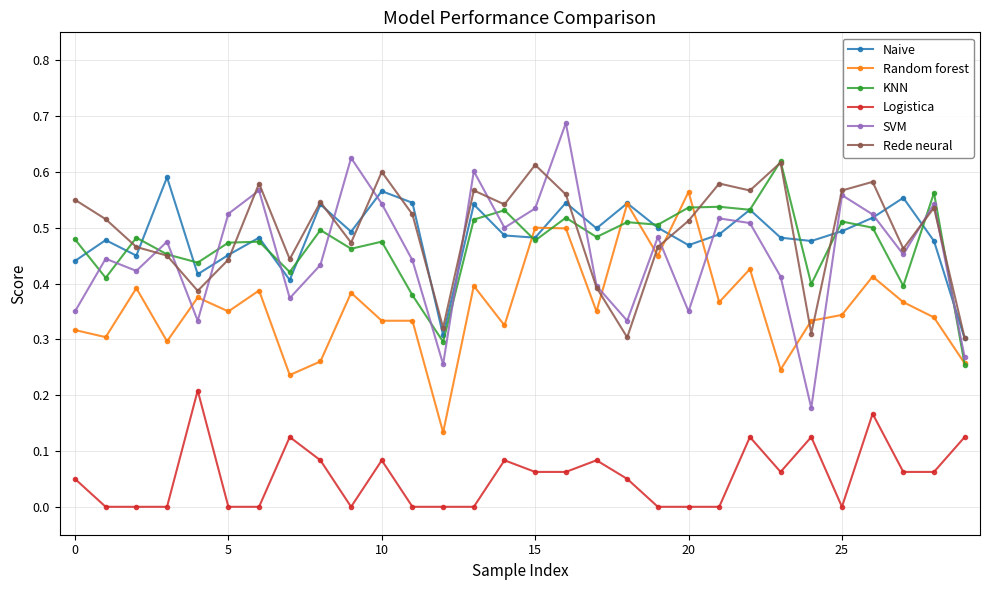

Which series has the widest spread of values?

SVM